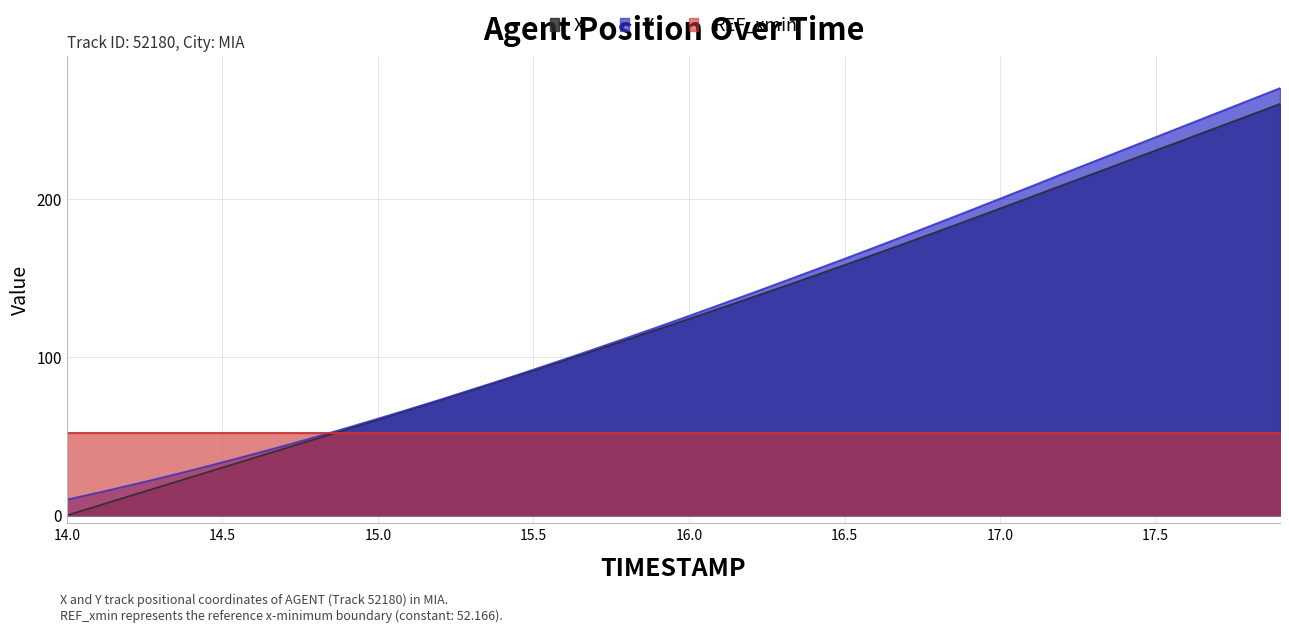

Count the number of categories in the chart.

40